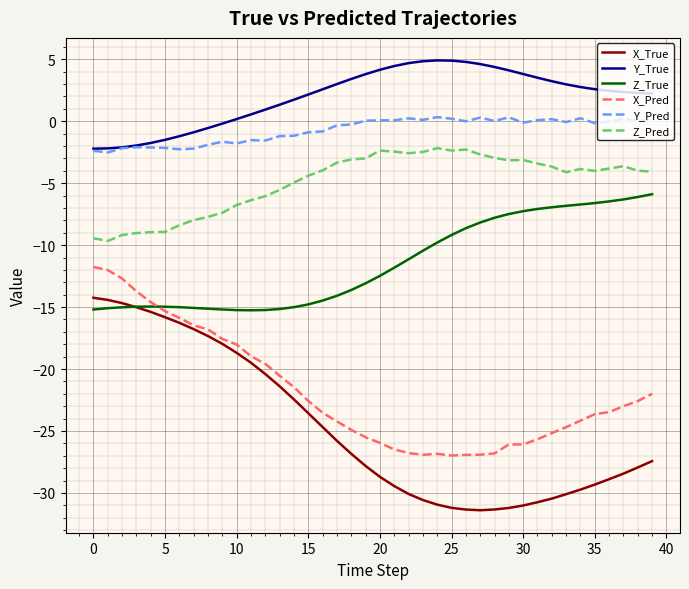

Rank the series by their maximum value, from highest to lowest.

Y_True, Y_Pred, Z_Pred, Z_True, X_Pred, X_True